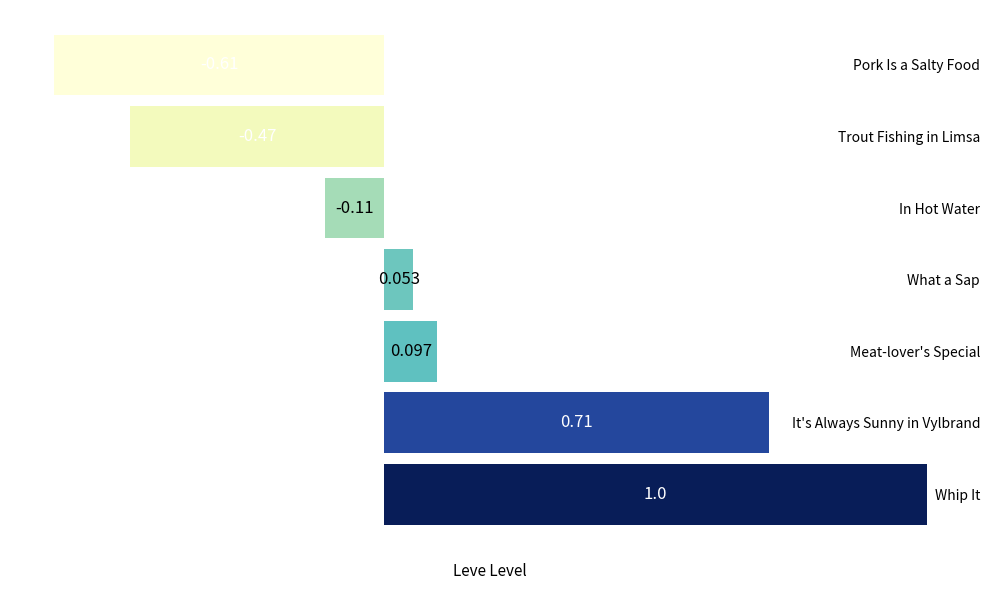

List the labels in order of value, smallest first.

Pork Is a Salty Food, Trout Fishing in Limsa, In Hot Water, What a Sap, Meat-lover's Special, It's Always Sunny in Vylbrand, Whip It